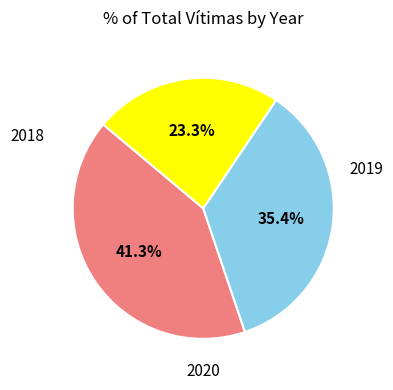

Is it true that 2020 is 33% of the pie?

False